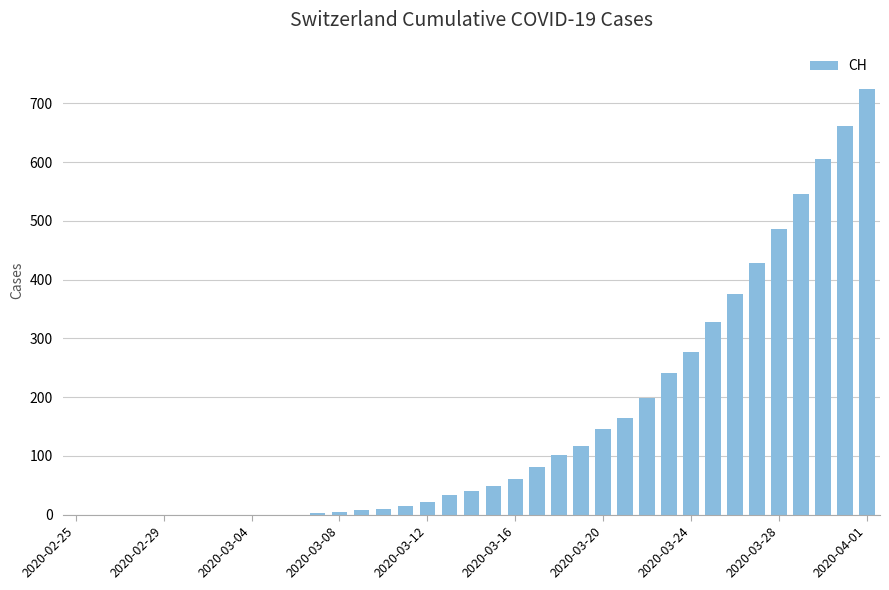

What is the sum of all values?

5721